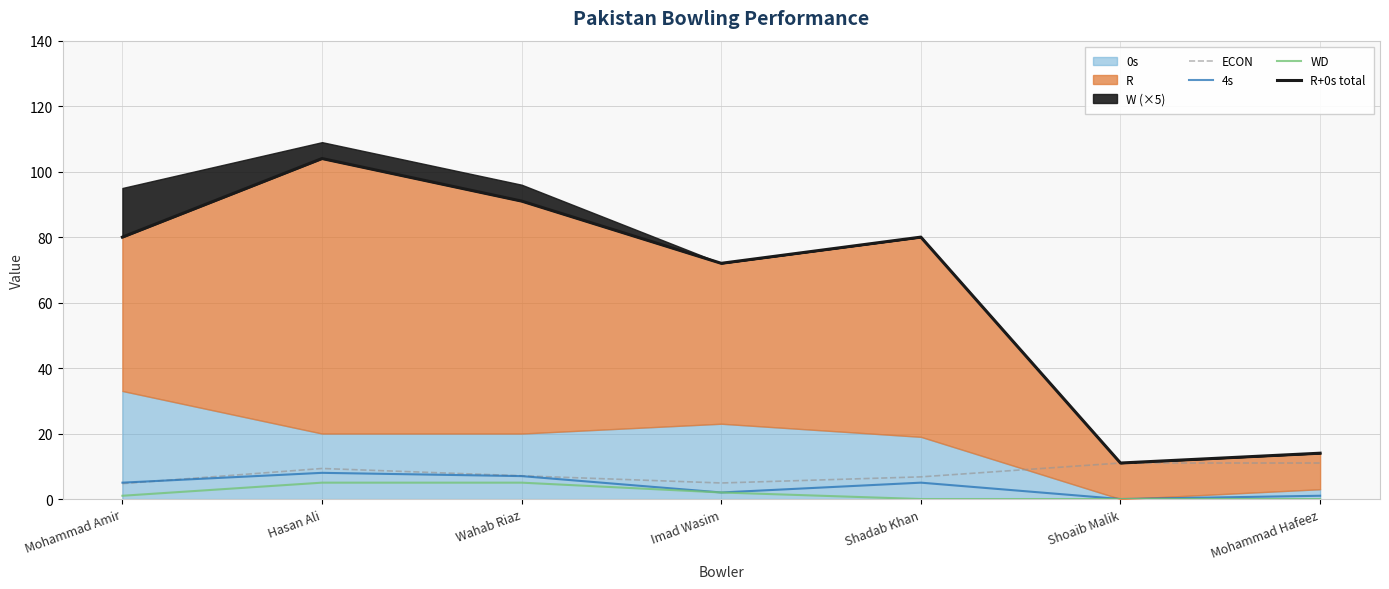

At which label does WD reach its minimum?

Shadab Khan